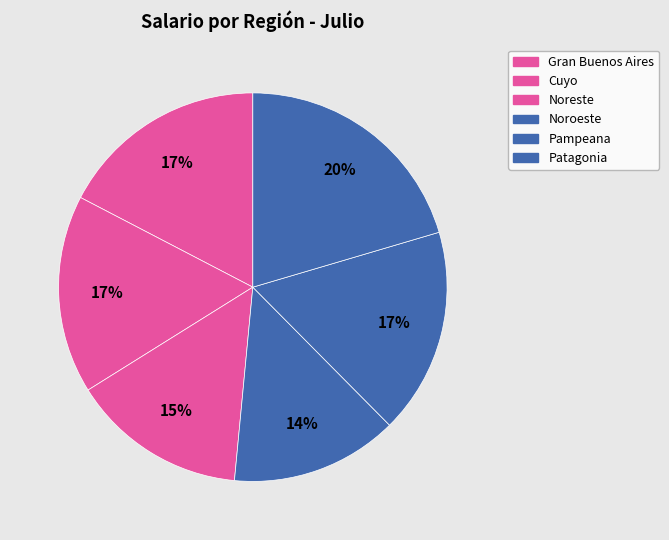

What percentage is the Noreste slice, to the nearest percent?

15%